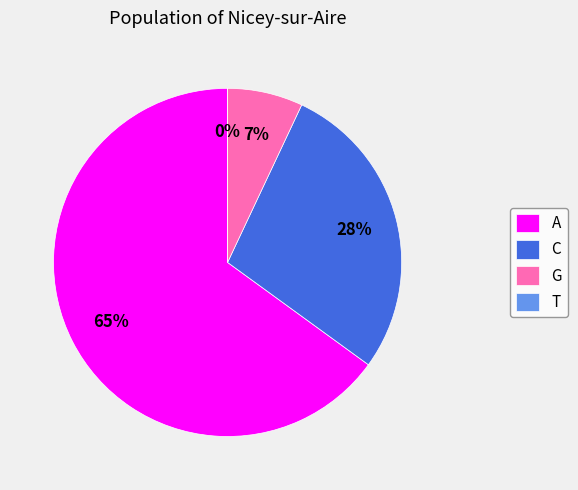

What is the total percentage of A and G?

72.0%